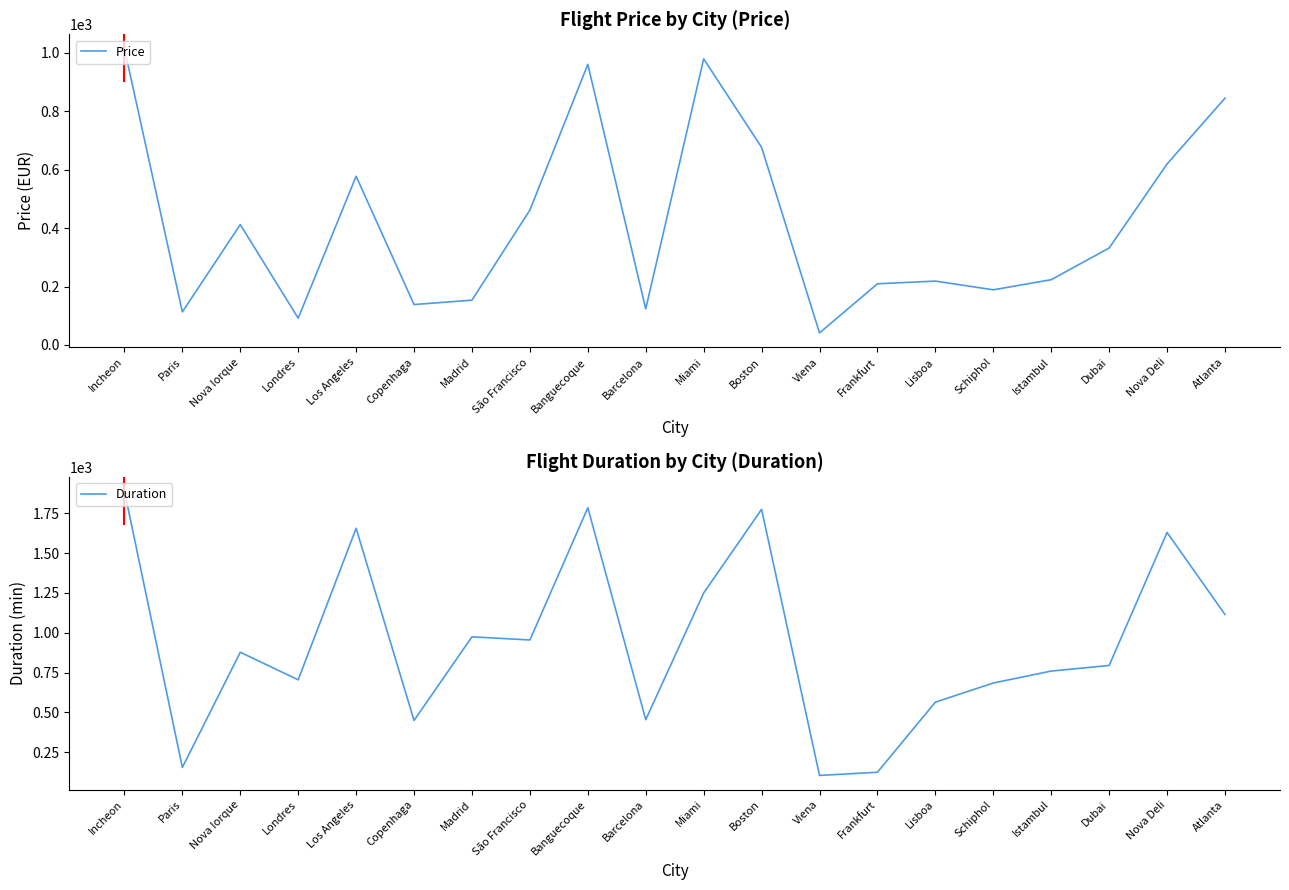

What is the sum of all Duration values?

18709